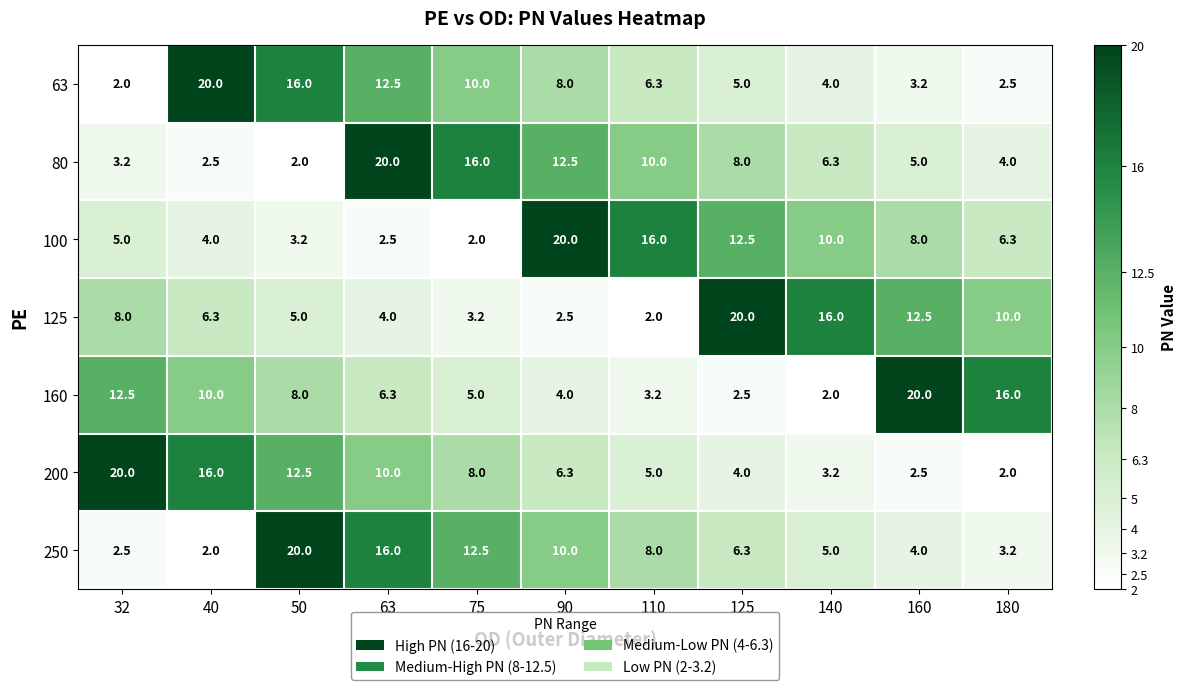

At 63, list the series in order from smallest to largest.

100, 125, 160, 200, 63, 250, 80